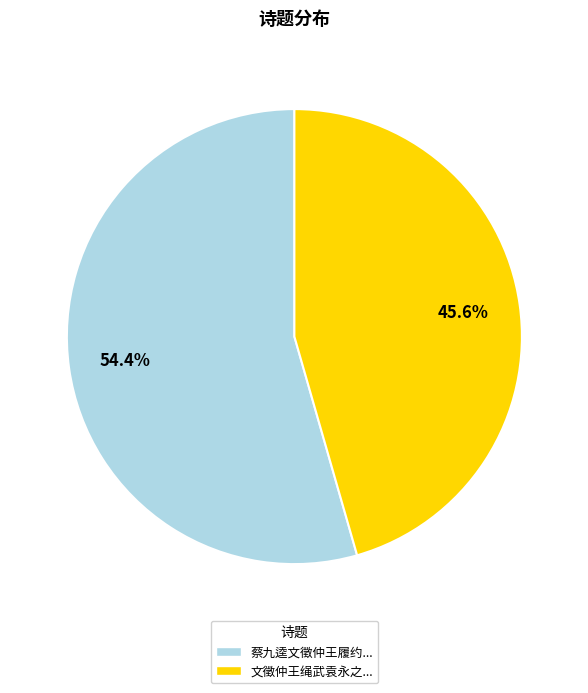

Is the sum of 蔡九逵文徵仲王履约... and 文徵仲王绳武袁永之... greater than half?

Yes